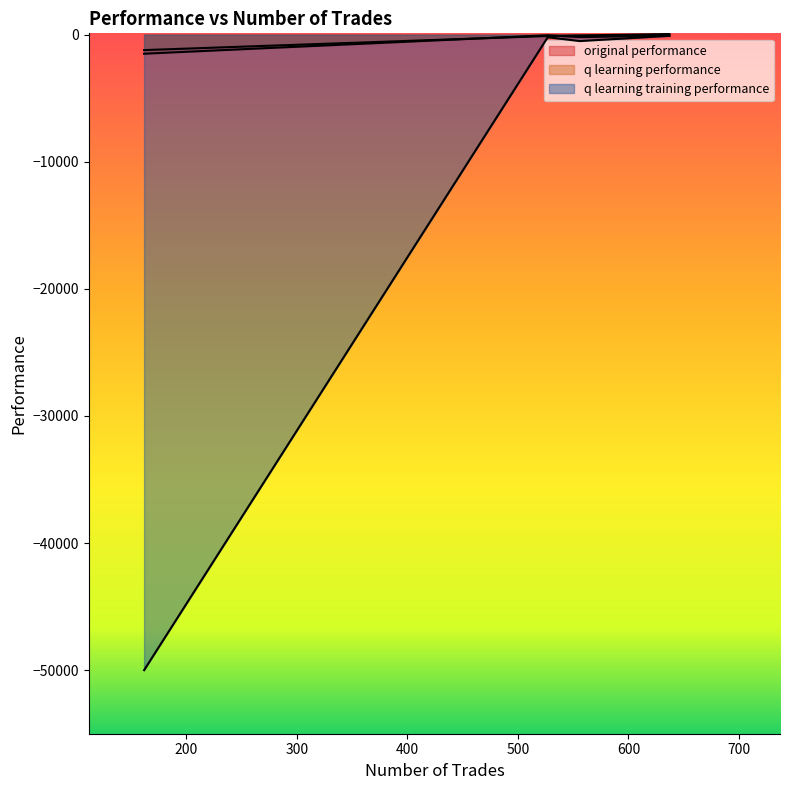

What is the value of the q learning performance point at the 4th from the left?

-1218.7